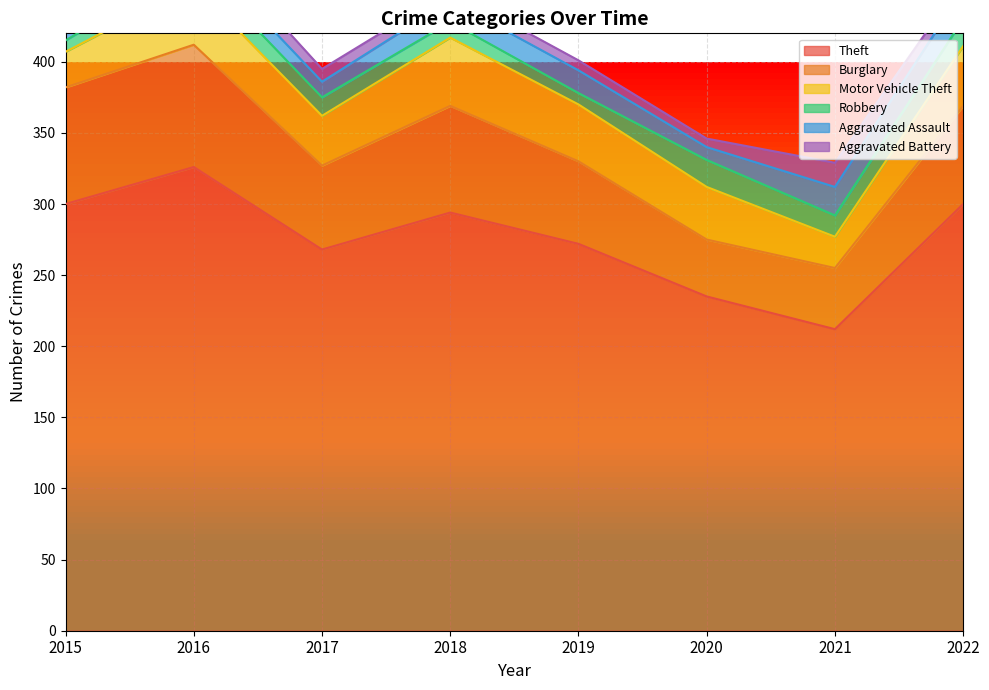

Count the number of data series in this chart.

6